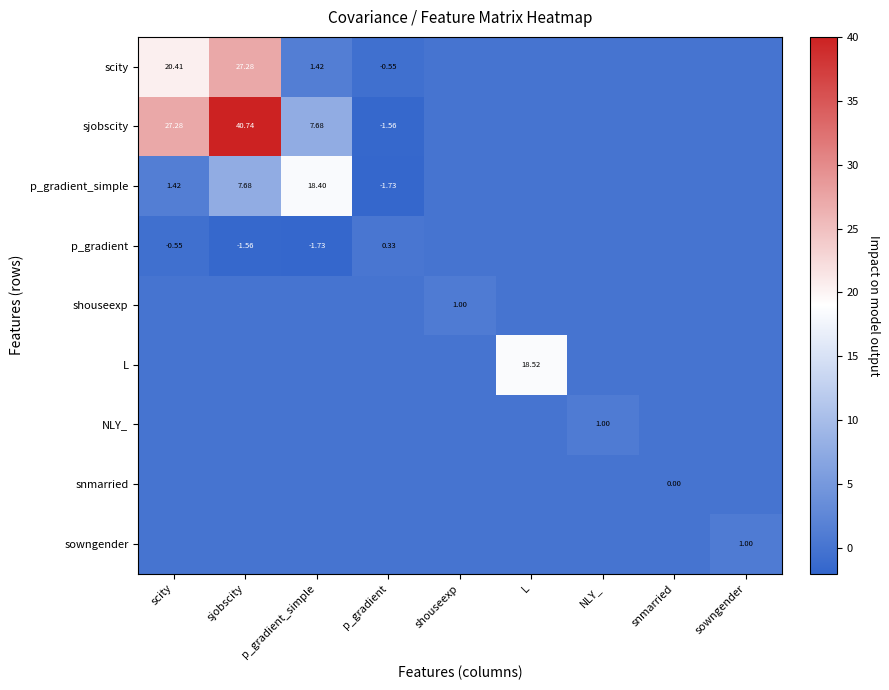

How many data points in NLY_ are above 0?

1